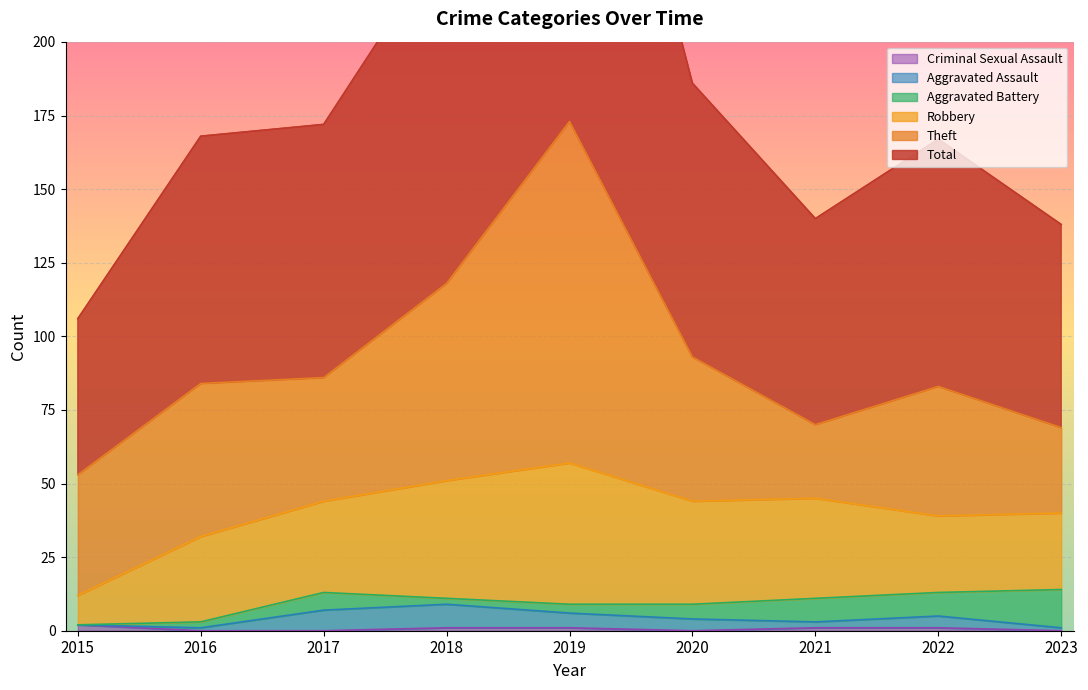

Is the value of Total at 2015 greater than the value of Robbery at 2017?

Yes